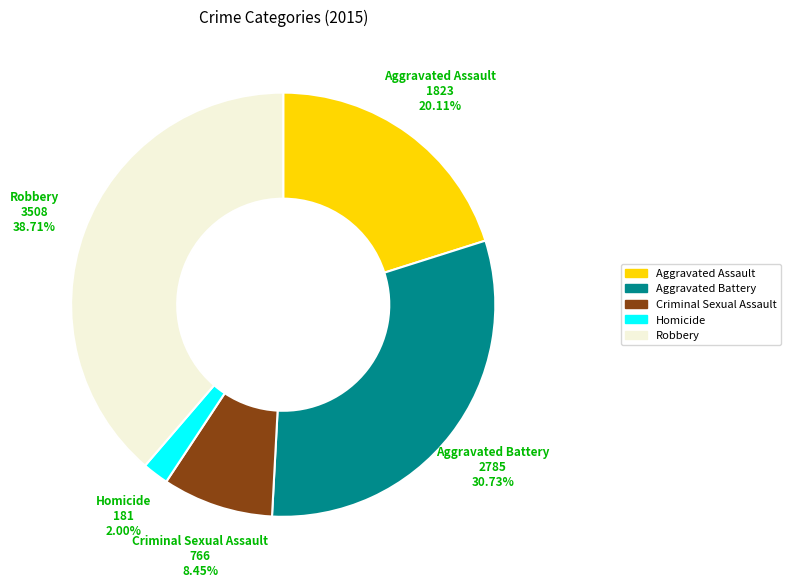

Which has a higher value, Criminal Sexual Assault or Aggravated Battery?

Aggravated Battery